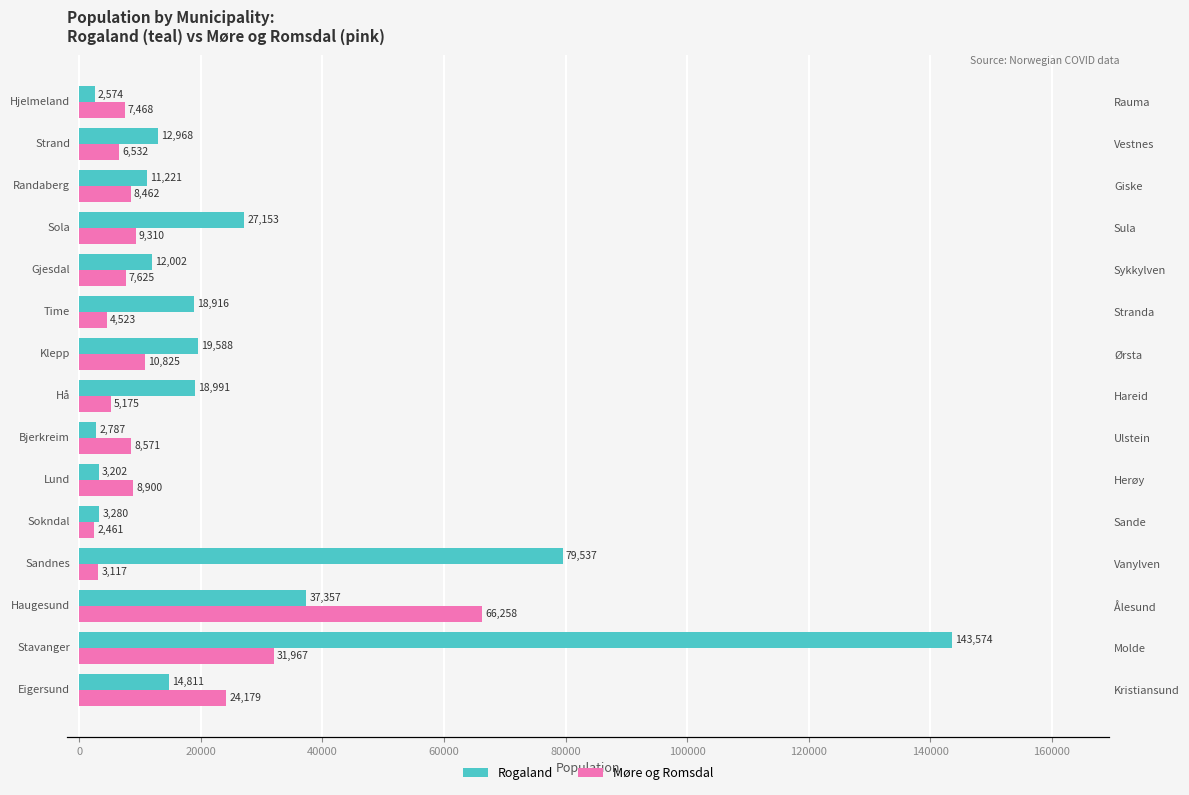

List the series in order of their peak value, lowest first.

Møre og Romsdal, Rogaland